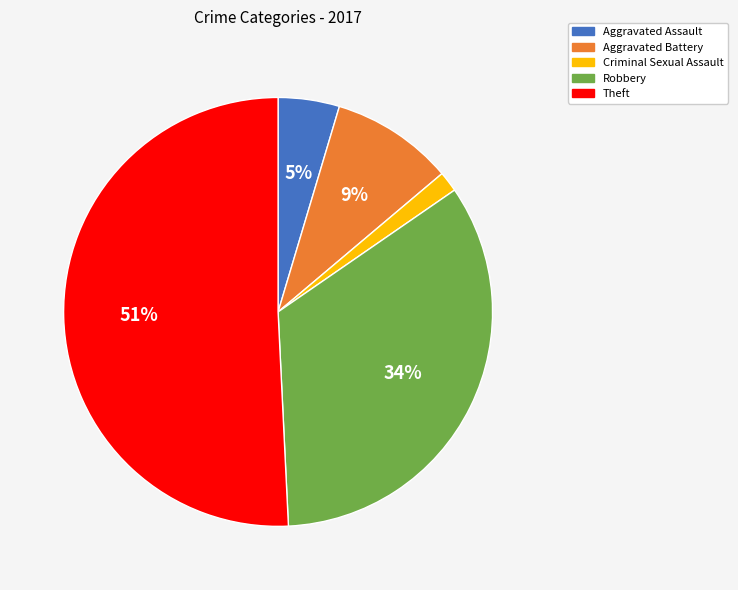

The Aggravated Battery slice represents 1% of the pie. True or false?

False